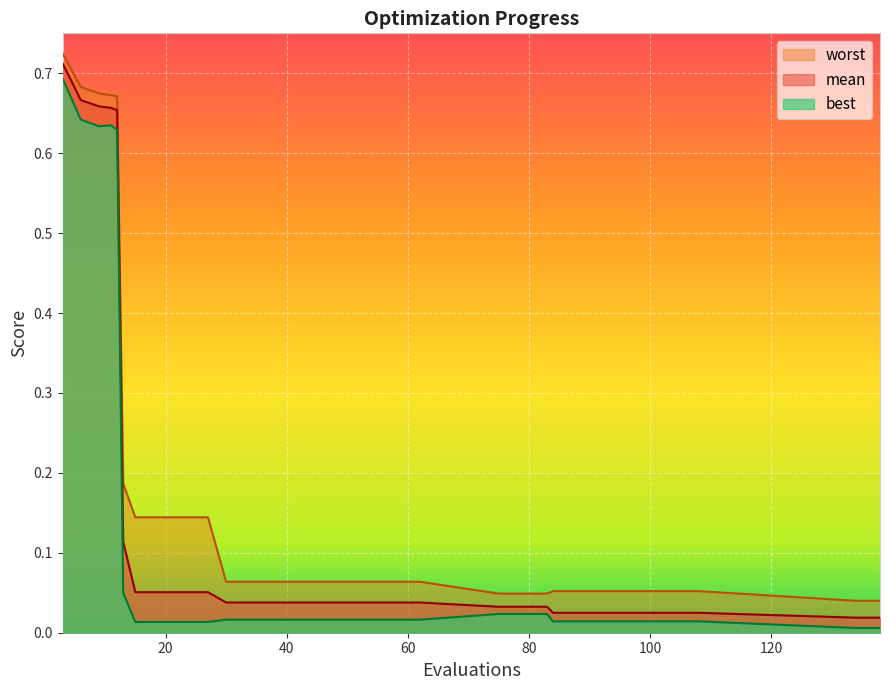

At how many categories does at least one series exceed 0?

31